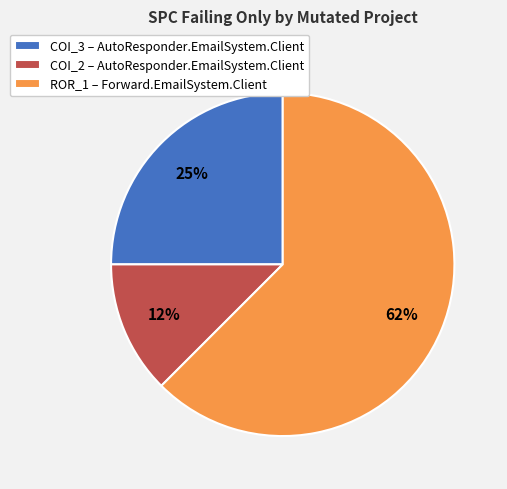

Which slice represents more than half of the pie?

ROR_1 – Forward.EmailSystem.Client